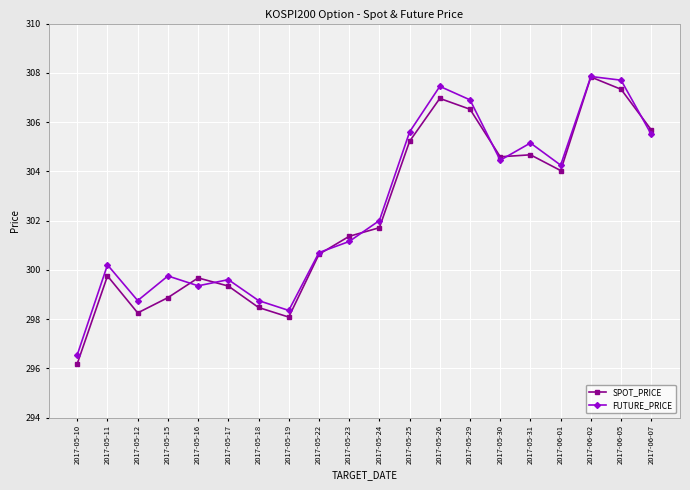

How many data points in SPOT_PRICE are less than 301?

9